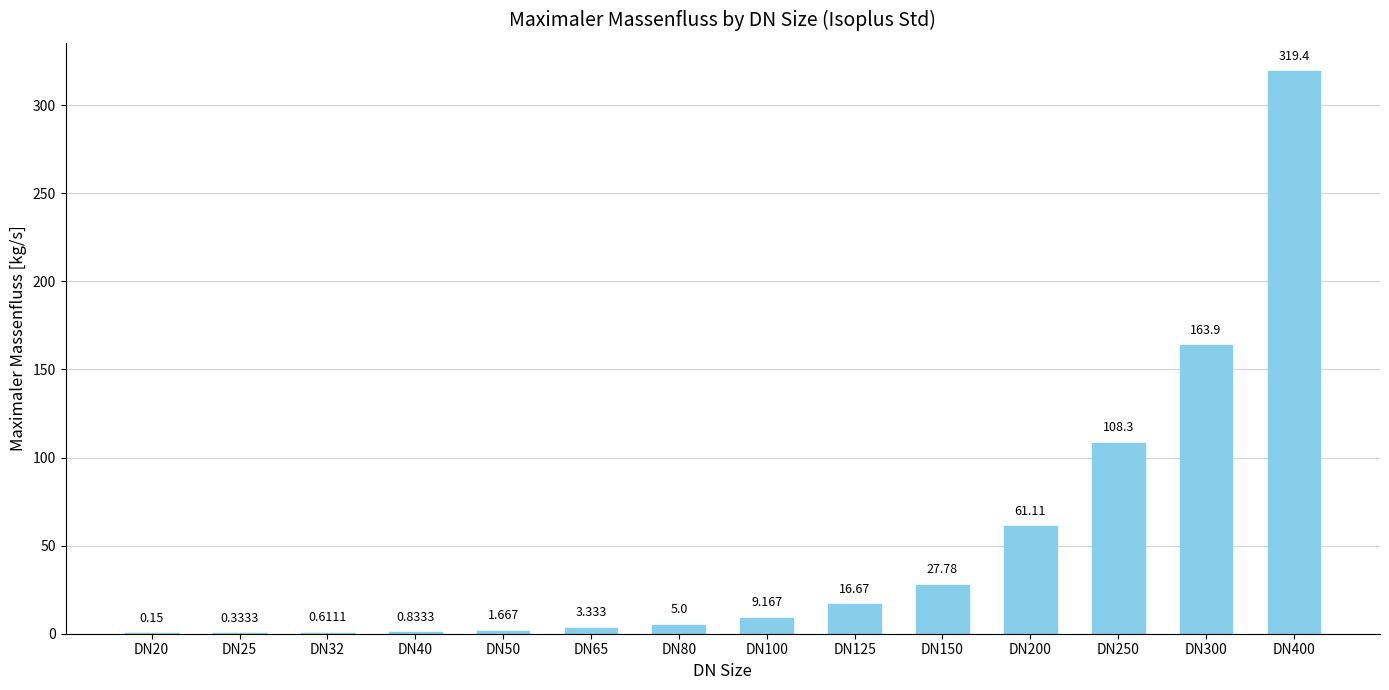

Are the bars horizontal?

No